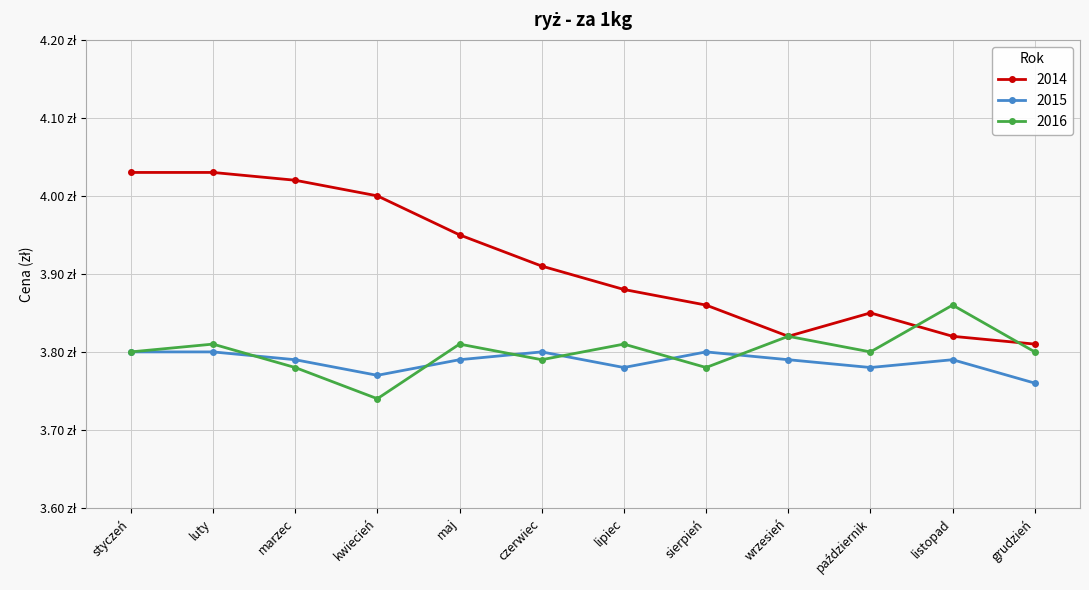

Reading right to left, transcribe all the data shown in this chart.

2014: grudzień=3.8	listopad=3.8	październik=3.9	wrzesień=3.8	sierpień=3.9	lipiec=3.9	czerwiec=3.9	maj=4.0	kwiecień=4.0	marzec=4.0	luty=4.0	styczeń=4.0
2015: grudzień=3.8	listopad=3.8	październik=3.8	wrzesień=3.8	sierpień=3.8	lipiec=3.8	czerwiec=3.8	maj=3.8	kwiecień=3.8	marzec=3.8	luty=3.8	styczeń=3.8
2016: grudzień=3.8	listopad=3.9	październik=3.8	wrzesień=3.8	sierpień=3.8	lipiec=3.8	czerwiec=3.8	maj=3.8	kwiecień=3.7	marzec=3.8	luty=3.8	styczeń=3.8